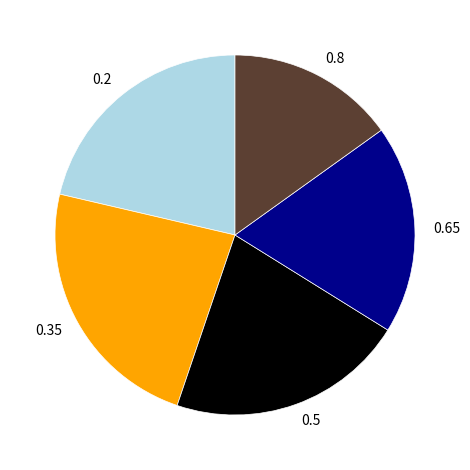

True or false: 0.35 accounts for 23% of the total.

True